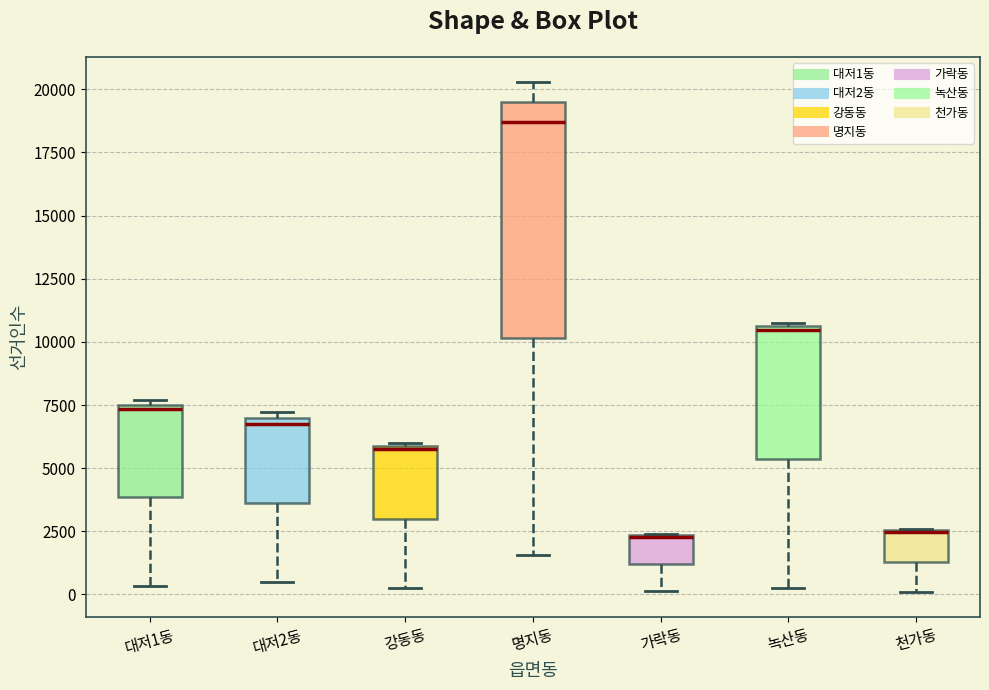

Reading left to right, transcribe this box plot: for each box, give where its median line is, the range the box spans, and where its two whiskers end, as read against the y-axis. The values are not printed on the chart, so give them approximately, as read against the axis.

대저1동: median 7500 (just below the box's upper edge), box 4000 to 7500, whiskers 500 to 7500 (just above the box's upper edge)
대저2동: median 6500, box 3500 to 7000, whiskers 500 to 7000 (just above the box's upper edge)
강동동: median 6000, box 3000 to 6000, whiskers 0 to 6000
명지동: median 18500, box 10000 to 19500, whiskers 1500 to 20500
가락동: median 2500 (drawn on the box's upper edge), box 1000 to 2500, whiskers 0 to 2500
녹산동: median 10500, box 5500 to 10500, whiskers 500 to 10500
천가동: median 2500 (drawn on the box's upper edge), box 1500 to 2500, whiskers 0 to 2500